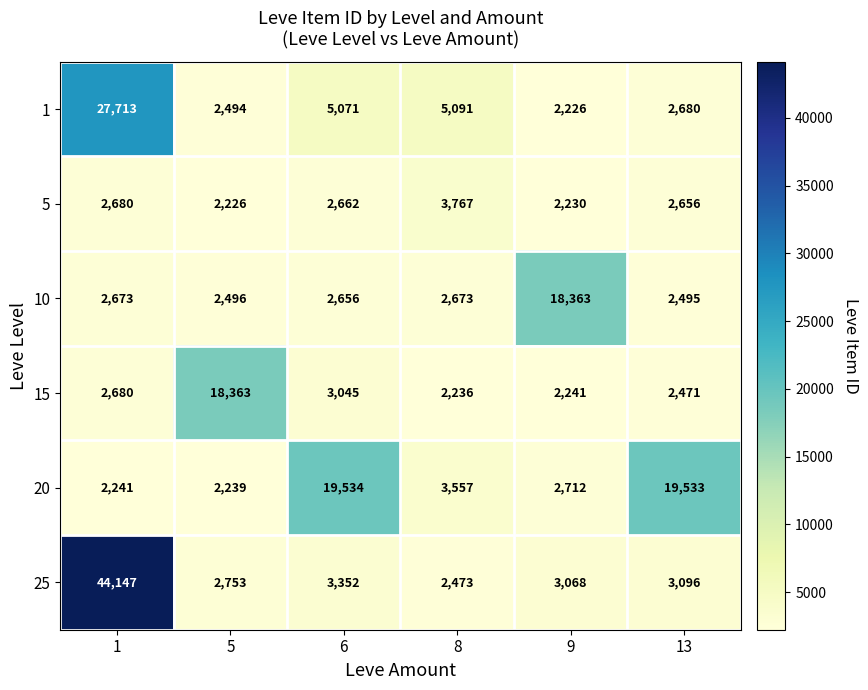

Which series has the largest range (max minus min)?

25